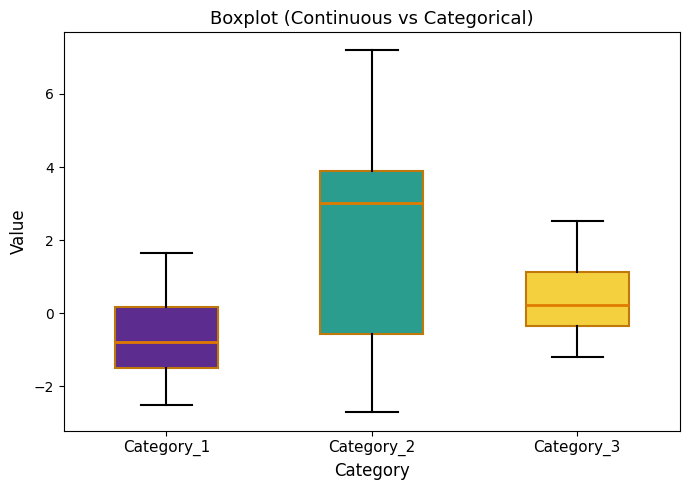

Which box is the tallest, from its lower edge to its upper edge?

Category_2